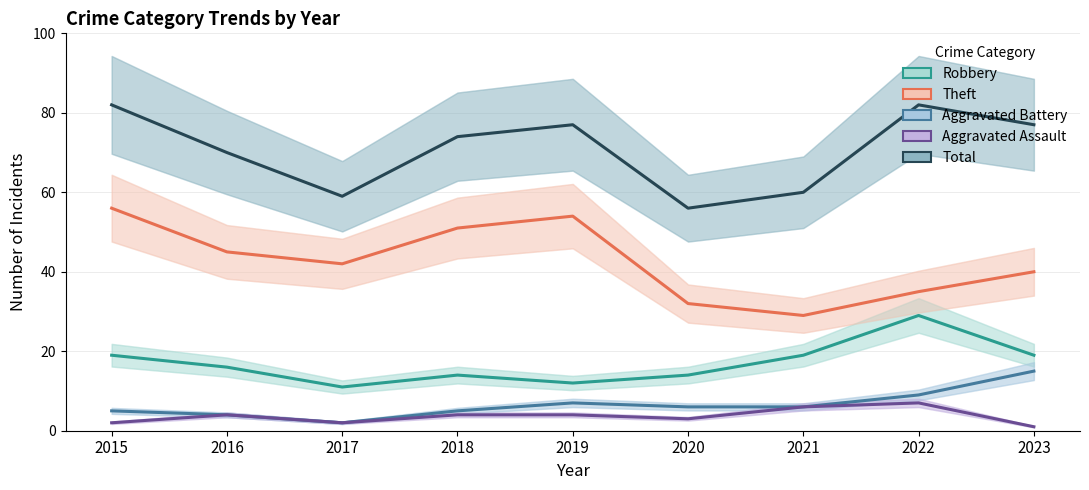

Which series has the largest total across all categories?

Total